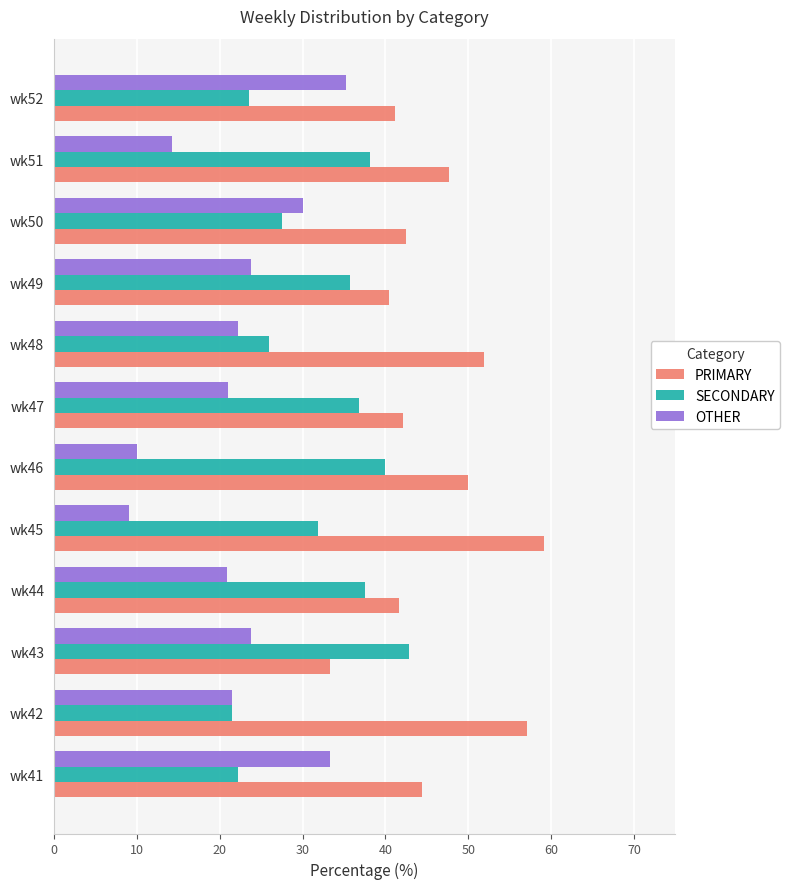

Rank the series at wk41 from highest to lowest value.

PRIMARY, OTHER, SECONDARY